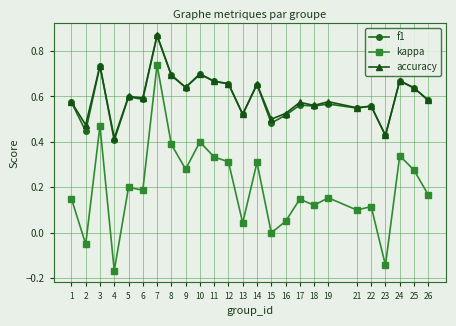

What are all the series names shown in the legend?

f1, kappa, accuracy